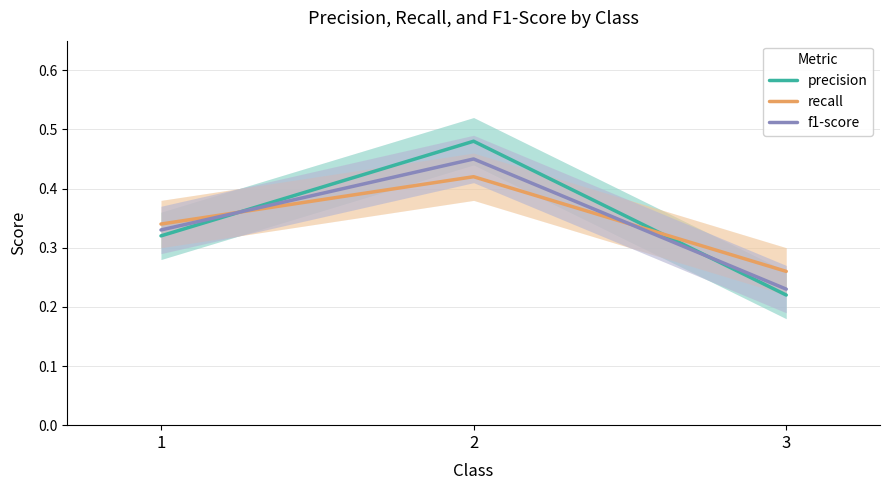

True or false: recall has a value of 0.4 at 2.

True